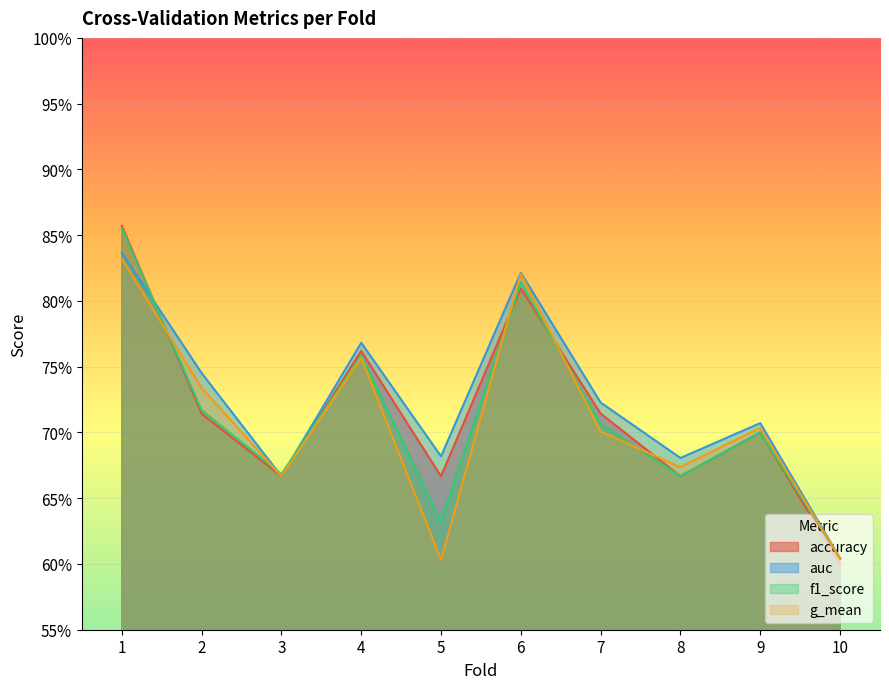

True or false: auc has more than 0 points higher than both neighbors.

True